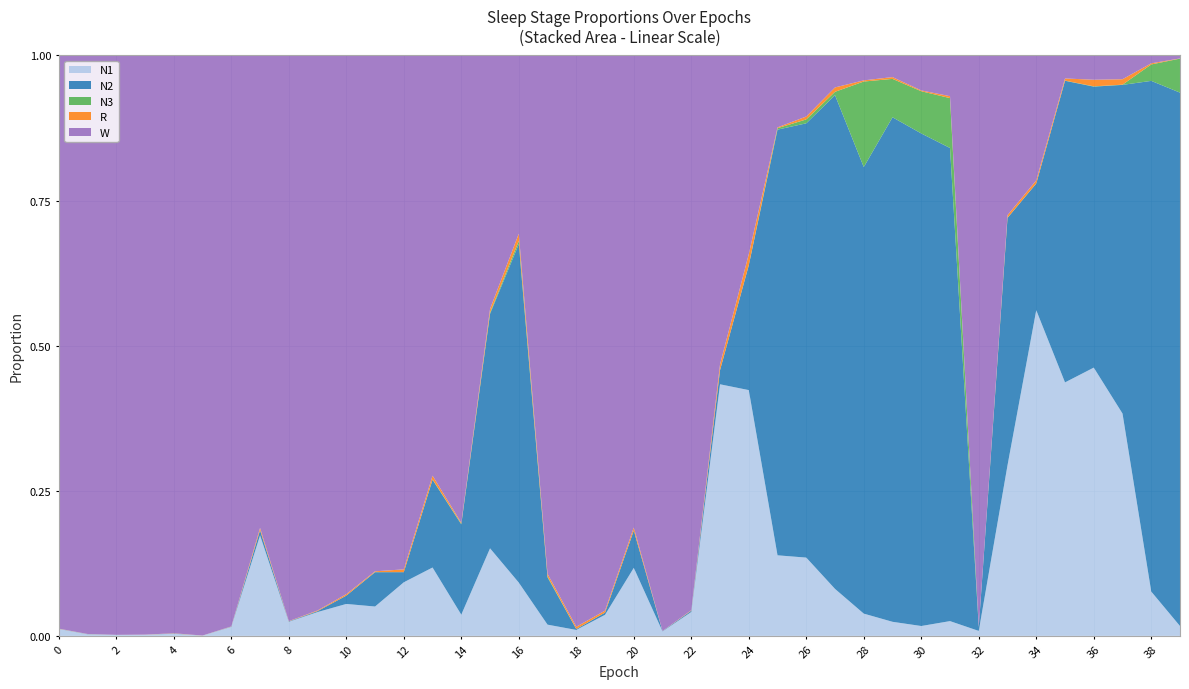

Reading left to right, list all the values displayed in this chart.

N1: 0=0.0	1=0.0	2=0.0	3=0.0	4=0.0	5=0.0	6=0.0	7=0.2	8=0.0	9=0.0	10=0.1	11=0.1	12=0.1	13=0.1	14=0.0	15=0.2	16=0.1	17=0.0	18=0.0	19=0.0	20=0.1	21=0.0	22=0.0	23=0.4	24=0.4	25=0.1	26=0.1	27=0.1	28=0.0	29=0.0	30=0.0	31=0.0	32=0.0	33=0.3	34=0.6	35=0.4	36=0.5	37=0.4	38=0.1	39=0.0
N2: 0=0.0	1=0.0	2=0.0	3=0.0	4=0.0	5=0.0	6=0.0	7=0.0	8=0.0	9=0.0	10=0.0	11=0.1	12=0.0	13=0.2	14=0.2	15=0.4	16=0.6	17=0.1	18=0.0	19=0.0	20=0.1	21=0.0	22=0.0	23=0.0	24=0.2	25=0.7	26=0.7	27=0.9	28=0.8	29=0.9	30=0.8	31=0.8	32=0.0	33=0.4	34=0.2	35=0.5	36=0.5	37=0.6	38=0.9	39=0.9
N3: 0=0.0	1=0.0	2=0.0	3=0.0	4=0.0	5=0.0	6=0.0	7=0.0	8=0.0	9=0.0	10=0.0	11=0.0	12=0.0	13=0.0	14=0.0	15=0.0	16=0.0	17=0.0	18=0.0	19=0.0	20=0.0	21=0.0	22=0.0	23=0.0	24=0.0	25=0.0	26=0.0	27=0.0	28=0.1	29=0.1	30=0.1	31=0.1	32=0.0	33=0.0	34=0.0	35=0.0	36=0.0	37=0.0	38=0.0	39=0.1
R: 0=0.0	1=0.0	2=0.0	3=0.0	4=0.0	5=0.0	6=0.0	7=0.0	8=0.0	9=0.0	10=0.0	11=0.0	12=0.0	13=0.0	14=0.0	15=0.0	16=0.0	17=0.0	18=0.0	19=0.0	20=0.0	21=0.0	22=0.0	23=0.0	24=0.0	25=0.0	26=0.0	27=0.0	28=0.0	29=0.0	30=0.0	31=0.0	32=0.0	33=0.0	34=0.0	35=0.0	36=0.0	37=0.0	38=0.0	39=0.0
W: 0=1.0	1=1.0	2=1.0	3=1.0	4=1.0	5=1.0	6=1.0	7=0.8	8=1.0	9=1.0	10=0.9	11=0.9	12=0.9	13=0.7	14=0.8	15=0.4	16=0.3	17=0.9	18=1.0	19=1.0	20=0.8	21=1.0	22=1.0	23=0.5	24=0.3	25=0.1	26=0.1	27=0.1	28=0.0	29=0.0	30=0.1	31=0.1	32=1.0	33=0.3	34=0.2	35=0.0	36=0.0	37=0.0	38=0.0	39=0.0